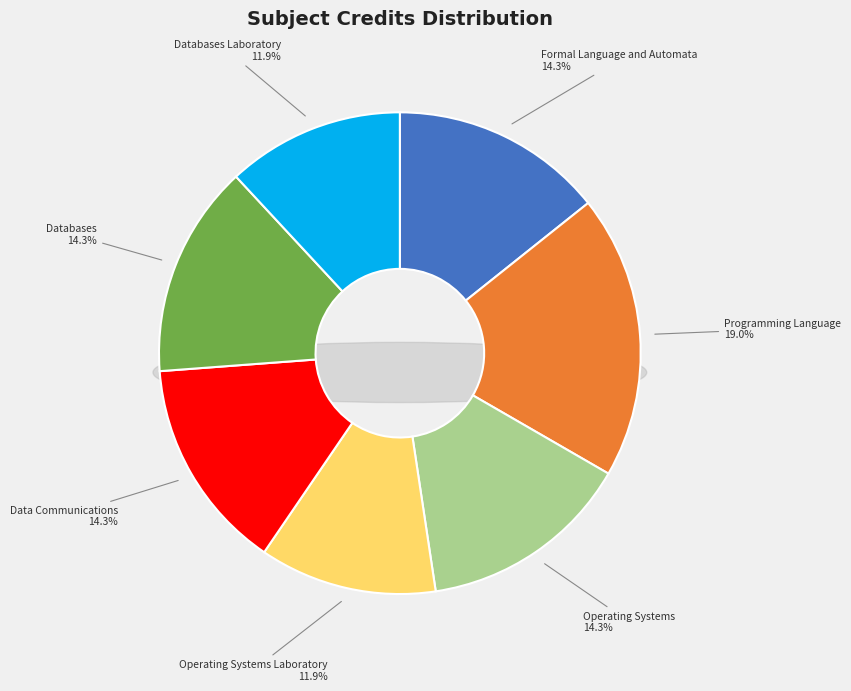

How many slices are in this pie chart?

7